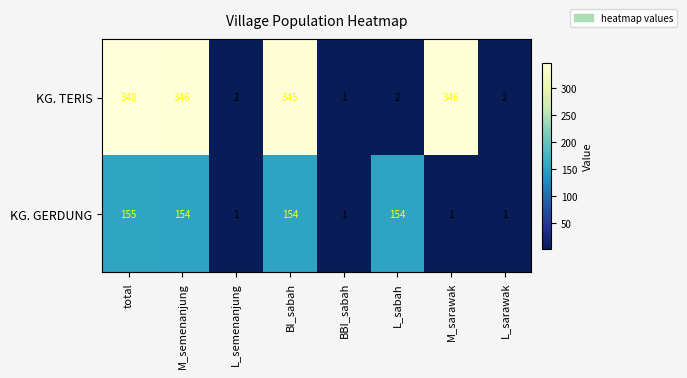

What is the difference between the KG. TERIS values at L_semenanjung and M_sarawak?

344